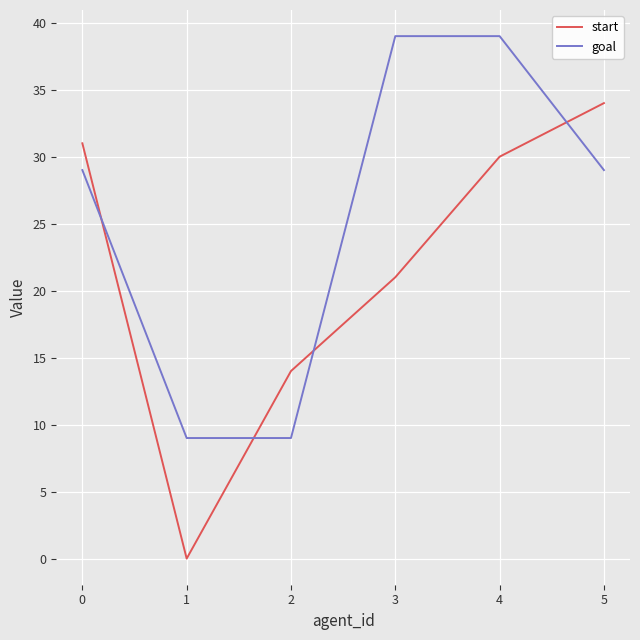

Reading left to right, what are all the values shown in this chart?

start: 0=31	1=0	2=14	3=21	4=30	5=34
goal: 0=29	1=9	2=9	3=39	4=39	5=29